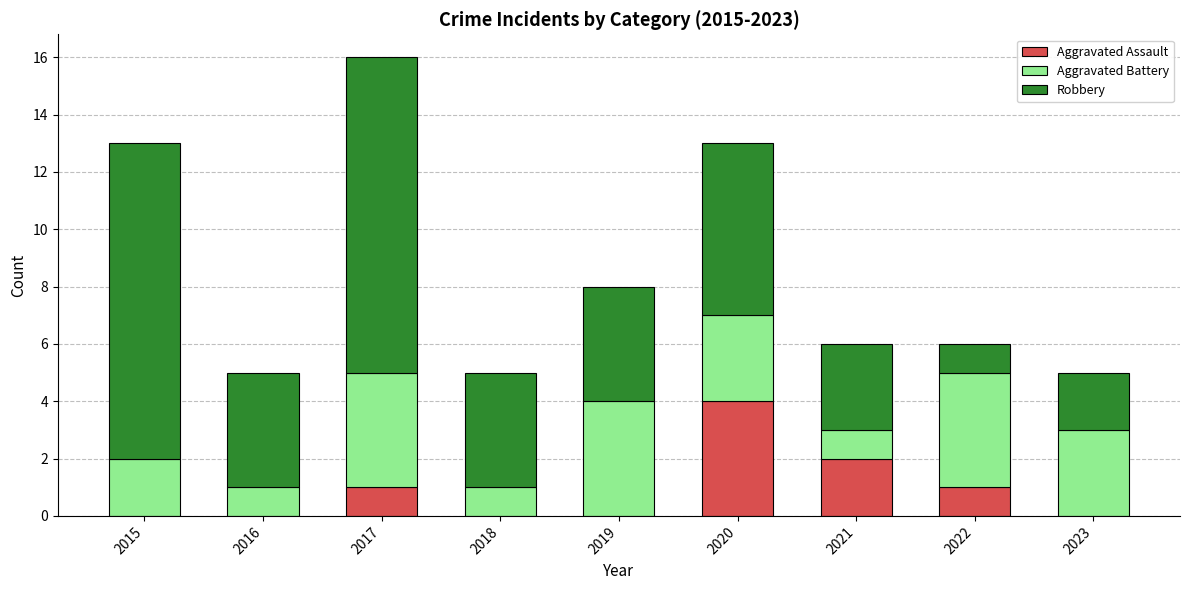

At which category is the sum across all series the highest?

2017